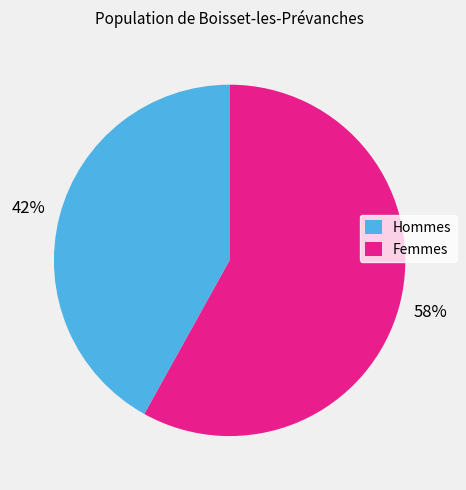

Do Femmes and Hommes together represent more than half of the pie?

Yes